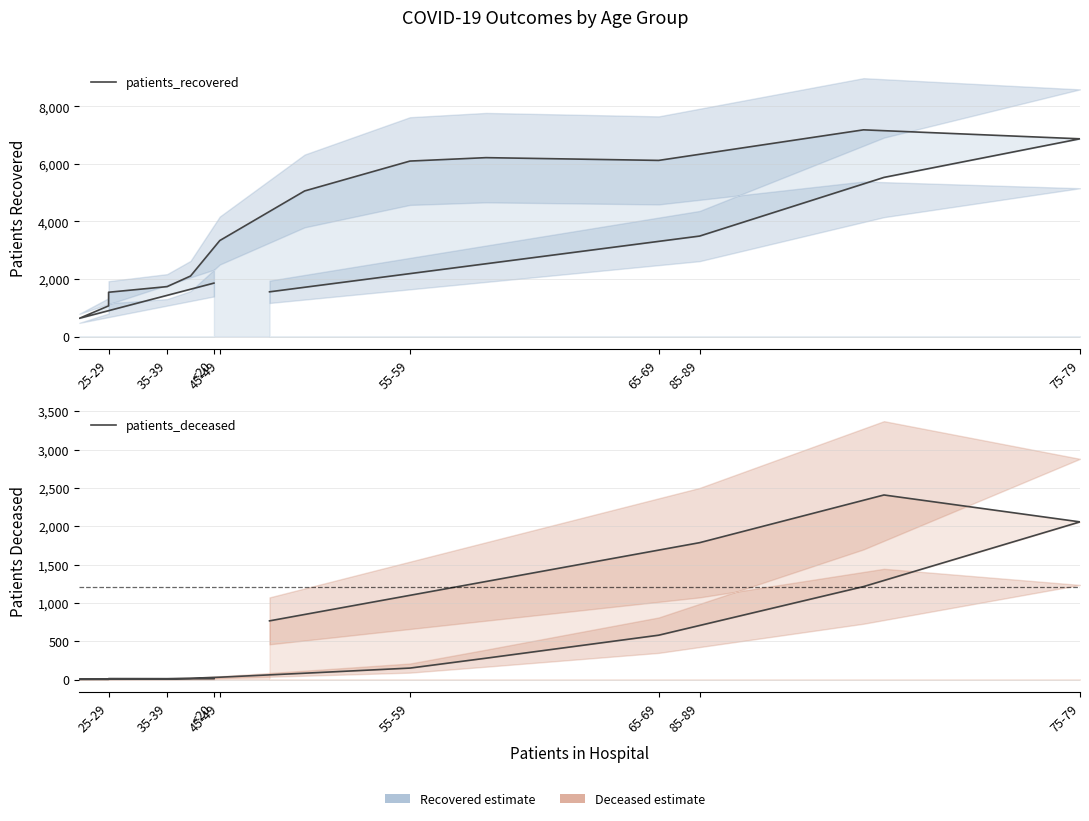

Which category has the lowest value across all series?

25-29